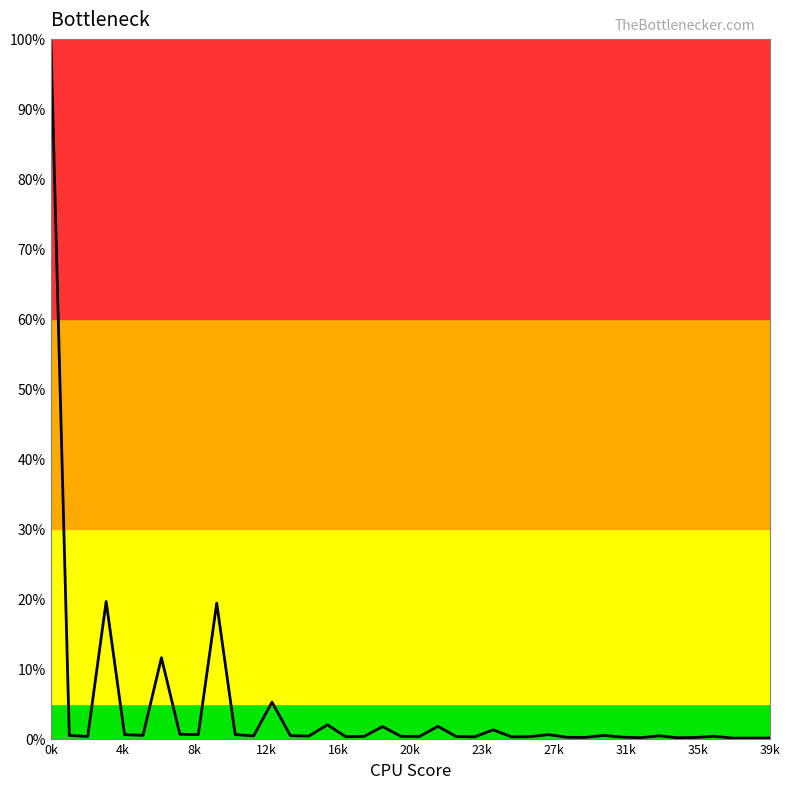

How many lines are shown in the chart?

1